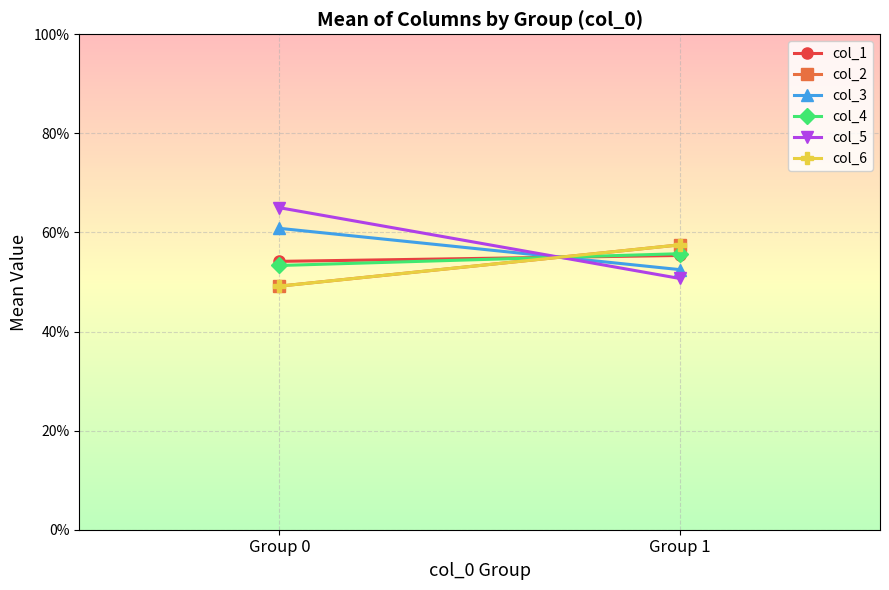

The value of col_4 at Group 1 is 9.1. True or false?

False